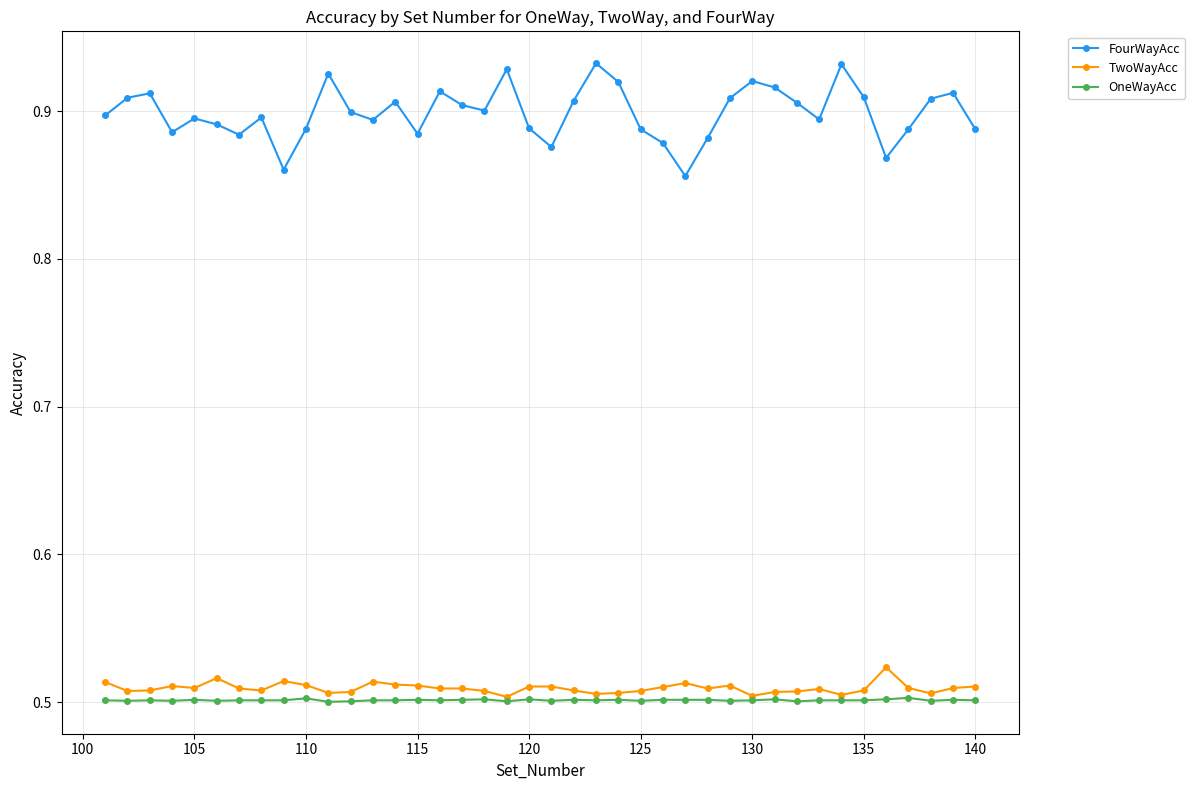

Which series has the largest total across all categories?

FourWayAcc